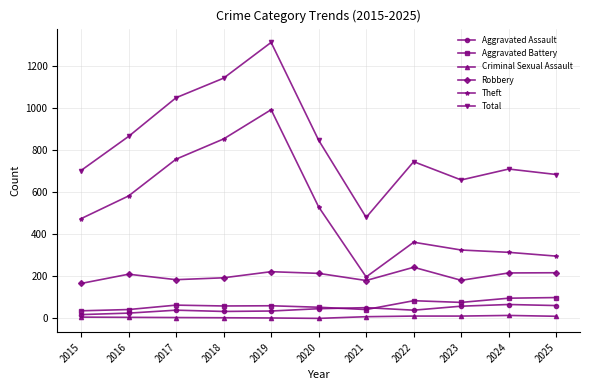

What is the difference between the maximum and second lowest values in the Robbery series?

63